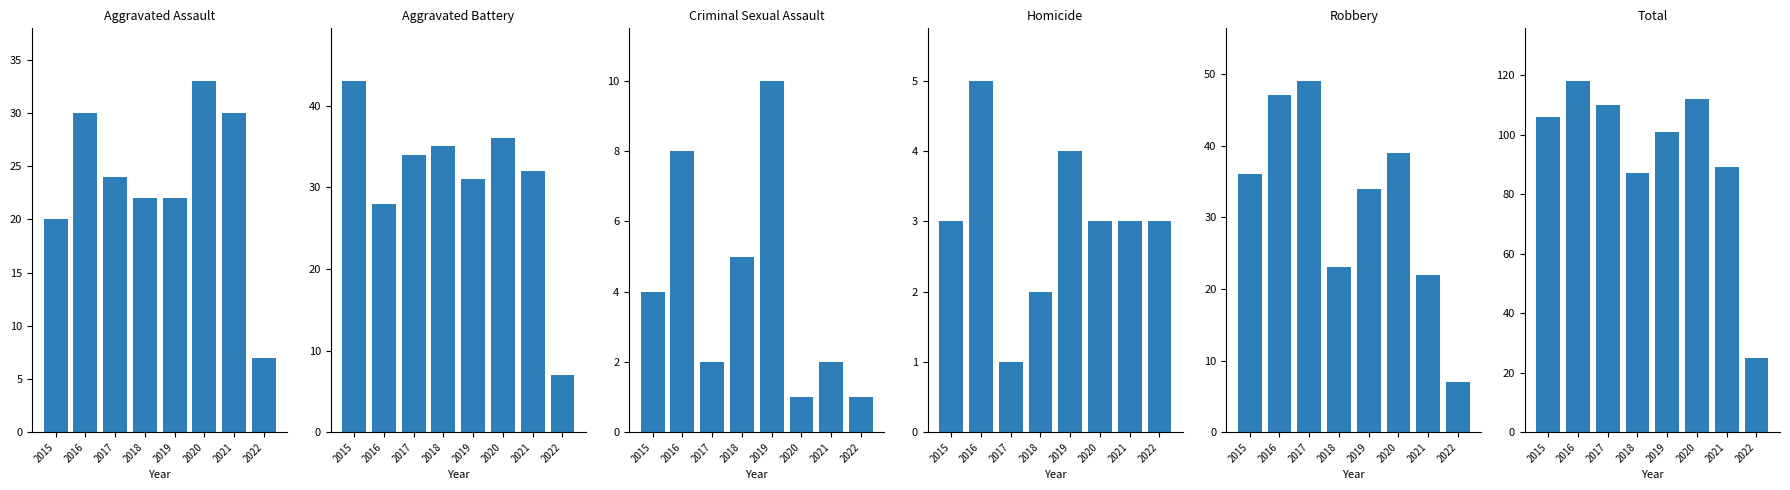

Rank the series by their maximum value, from lowest to highest.

Homicide, Criminal Sexual Assault, Aggravated Assault, Aggravated Battery, Robbery, Total